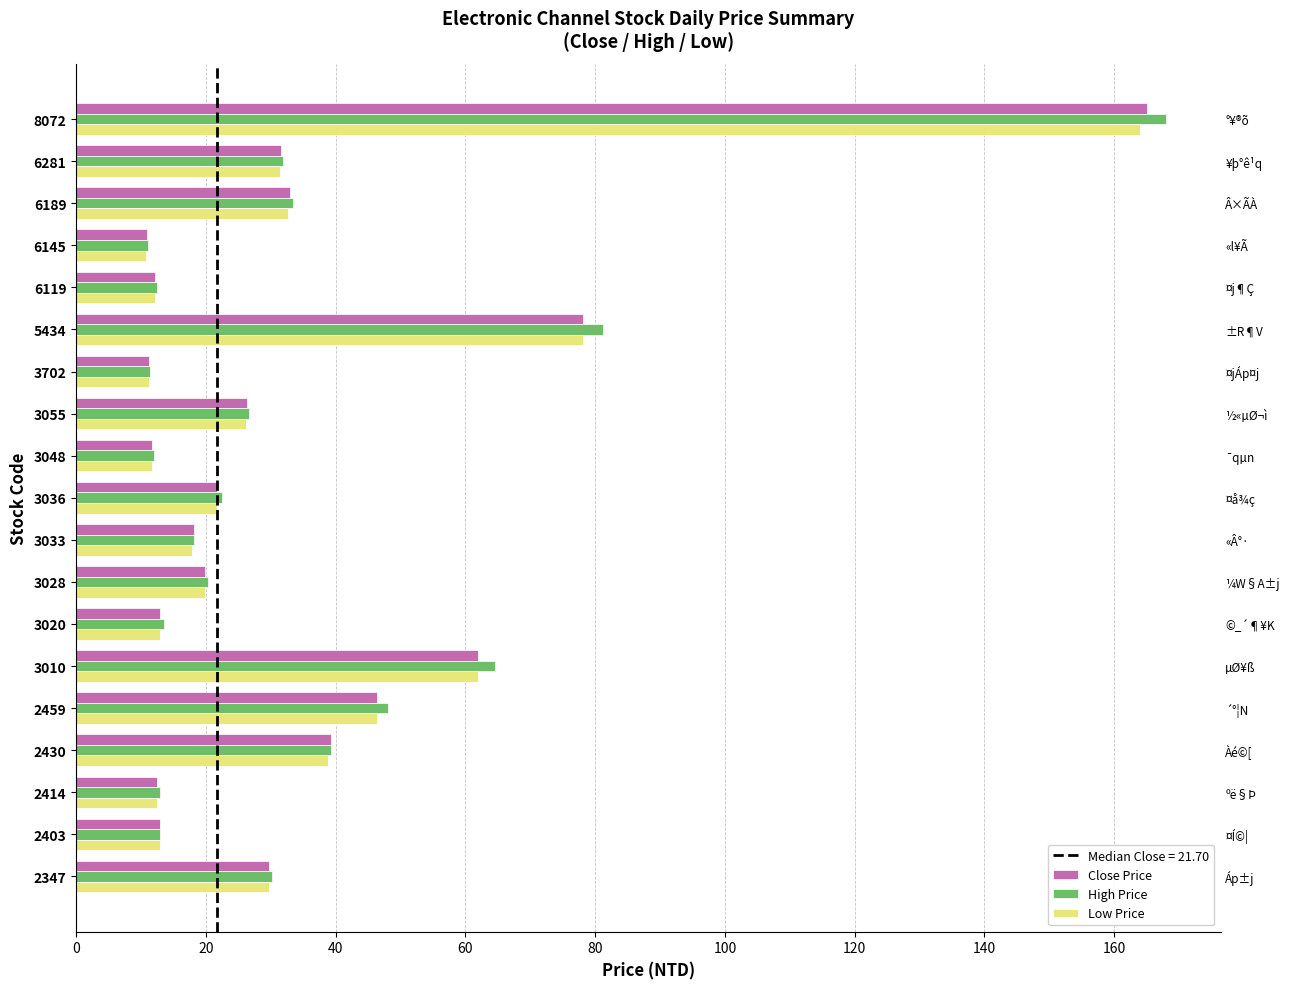

Is the value of Close Price at 3702 greater than the value of Low Price at 2403?

No